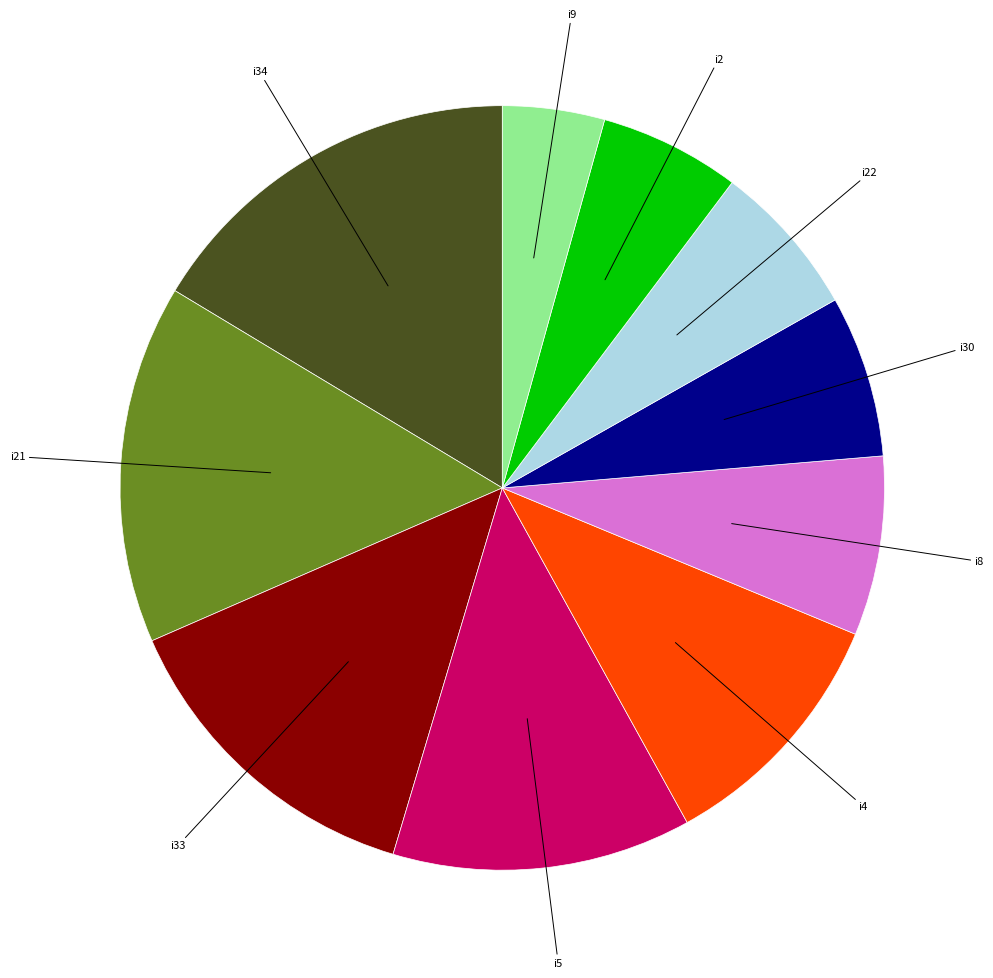

Does any single category account for the majority?

No